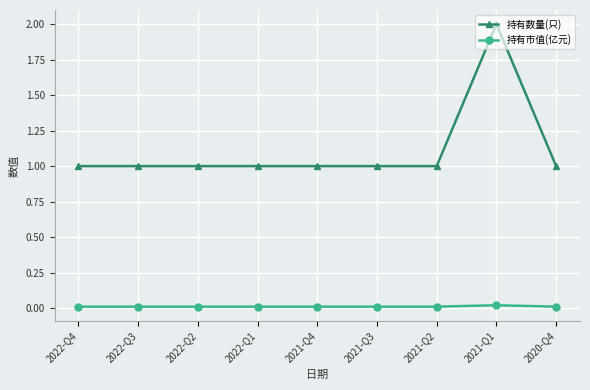

How many lines are shown in the chart?

2